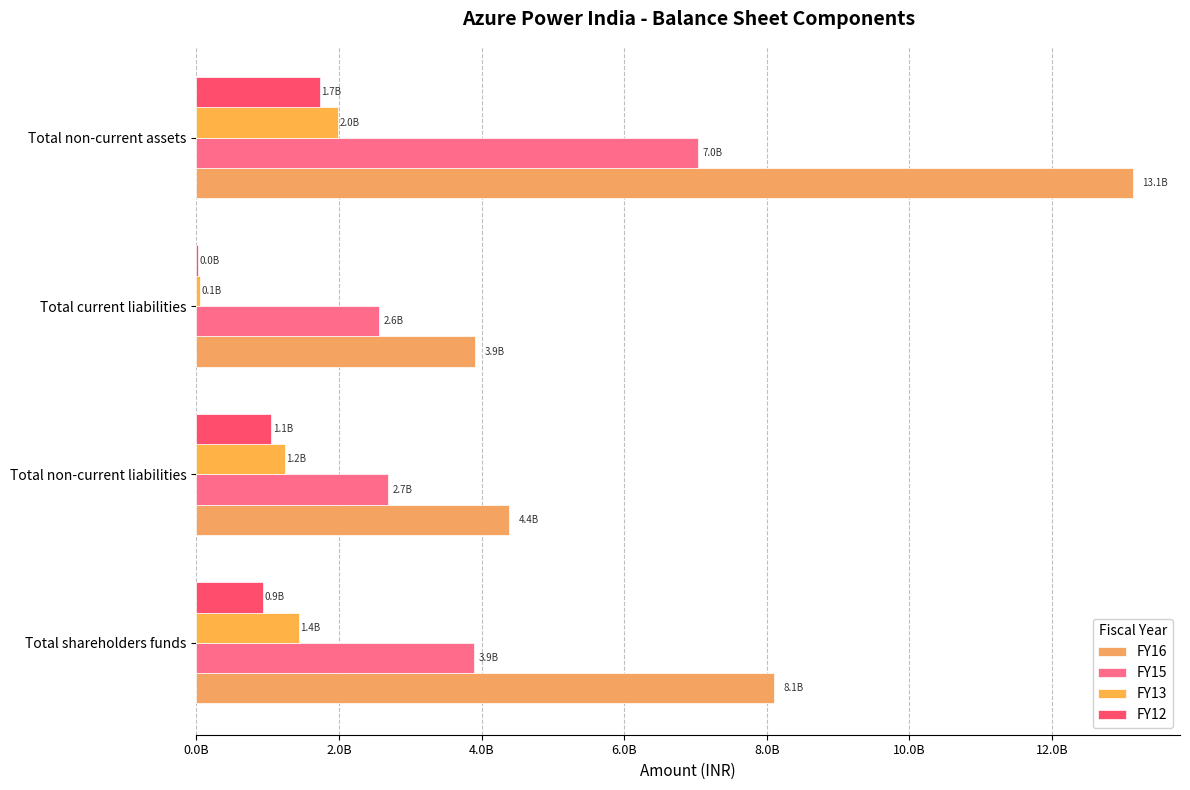

Does the chart contain stacked bars?

No